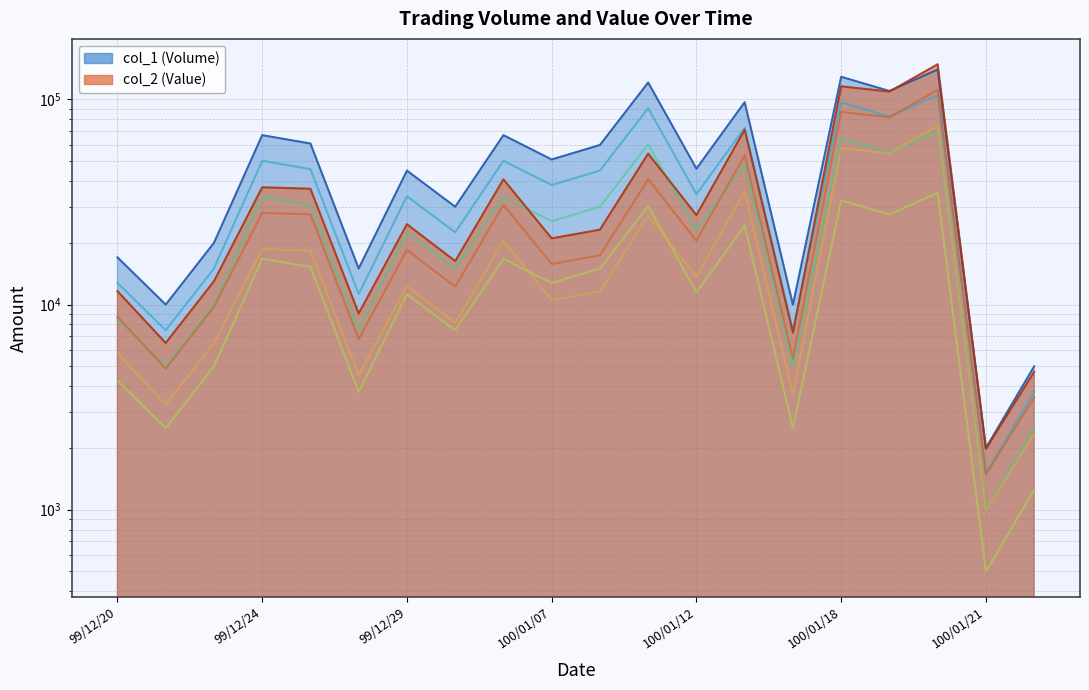

Reading left to right, list all the values displayed in this chart.

col_1 (Volume): 99/12/20=17000	99/12/21=10000	99/12/22=20000	99/12/24=67000	99/12/27=61000	99/12/28=15000	99/12/29=45000	99/12/30=30000	99/12/31=67000	100/01/07=51000	100/01/10=60000	100/01/11=121000	100/01/12=46000	100/01/13=97000	100/01/14=10000	100/01/18=129000	100/01/19=110000	100/01/20=140000	100/01/21=2000	100/01/25=5000
col_2 (Value): 99/12/20=11630	99/12/21=6500	99/12/22=13000	99/12/24=37320	99/12/27=36710	99/12/28=9050	99/12/29=24650	99/12/30=16300	99/12/31=40800	100/01/07=21030	100/01/10=23190	100/01/11=54460	100/01/12=27300	100/01/13=71270	100/01/14=7300	100/01/18=115960	100/01/19=109200	100/01/20=148510	100/01/21=1980	100/01/25=4700